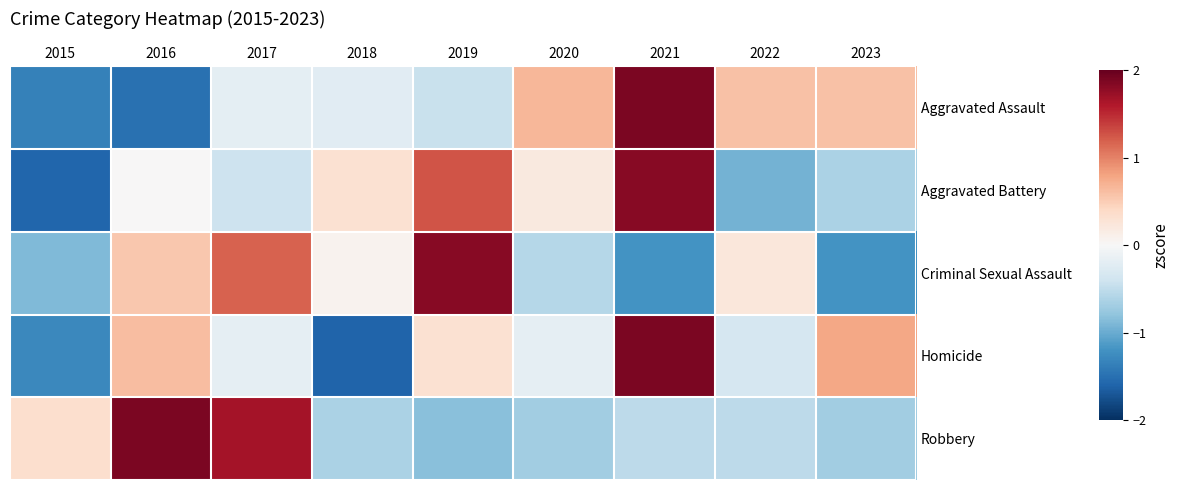

Reading right to left, list all the values displayed in this chart.

Aggravated Assault: 2023=0.6	2022=0.6	2021=1.9	2020=0.7	2019=-0.4	2018=-0.2	2017=-0.2	2016=-1.5	2015=-1.3
Aggravated Battery: 2023=-0.6	2022=-0.9	2021=1.8	2020=0.2	2019=1.3	2018=0.3	2017=-0.4	2016=0.0	2015=-1.6
Criminal Sexual Assault: 2023=-1.2	2022=0.2	2021=-1.2	2020=-0.6	2019=1.8	2018=0.1	2017=1.2	2016=0.5	2015=-0.9
Homicide: 2023=0.8	2022=-0.3	2021=1.9	2020=-0.2	2019=0.3	2018=-1.6	2017=-0.2	2016=0.6	2015=-1.3
Robbery: 2023=-0.7	2022=-0.5	2021=-0.5	2020=-0.7	2019=-0.8	2018=-0.6	2017=1.7	2016=1.9	2015=0.3